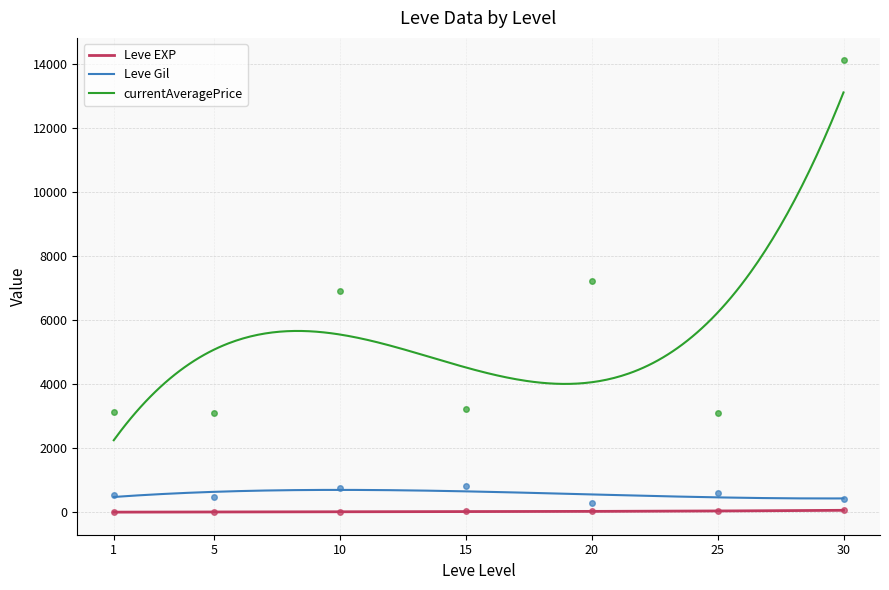

Is this an area chart (filled region under the line)?

No